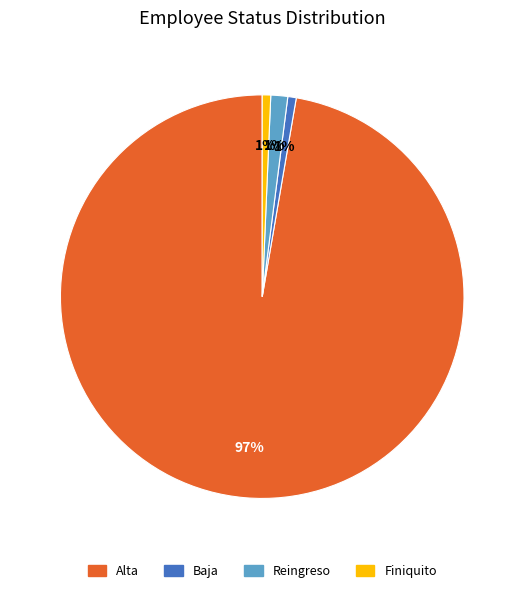

Which has a higher value, Baja or Alta?

Alta